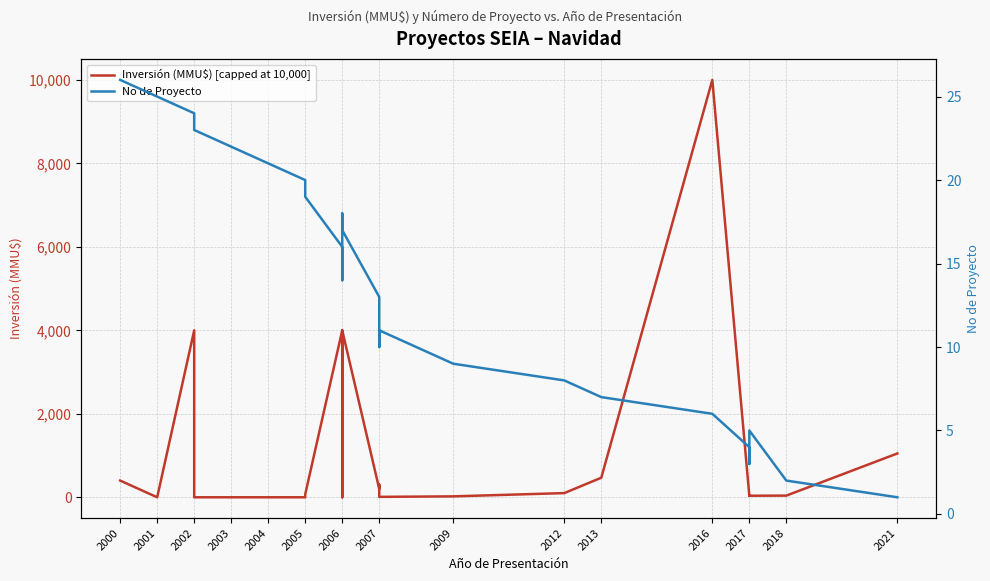

Where is Inversión (MMU$) [capped at 10,000] nearest to the value 5000?

2002